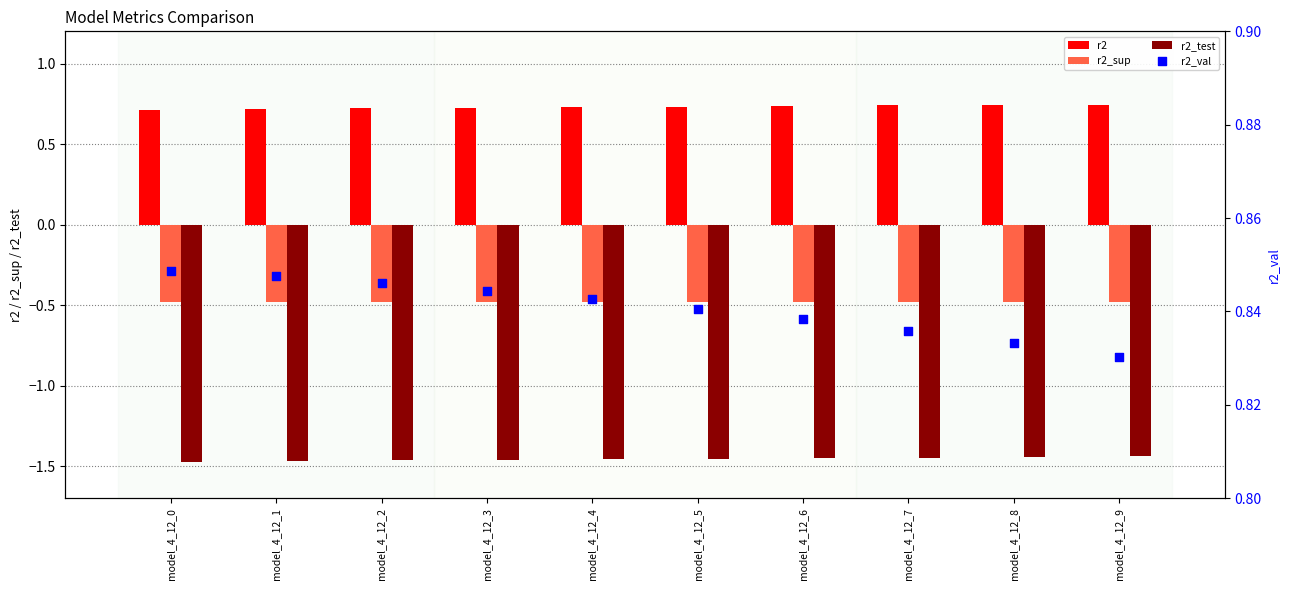

What are all the series names shown in the legend?

r2, r2_sup, r2_test, r2_val